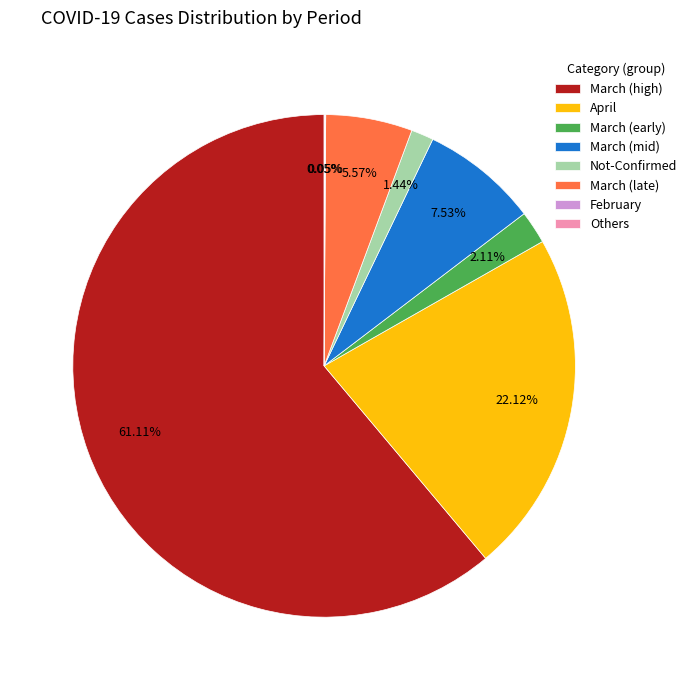

Which category has the biggest portion of the pie?

March (high)